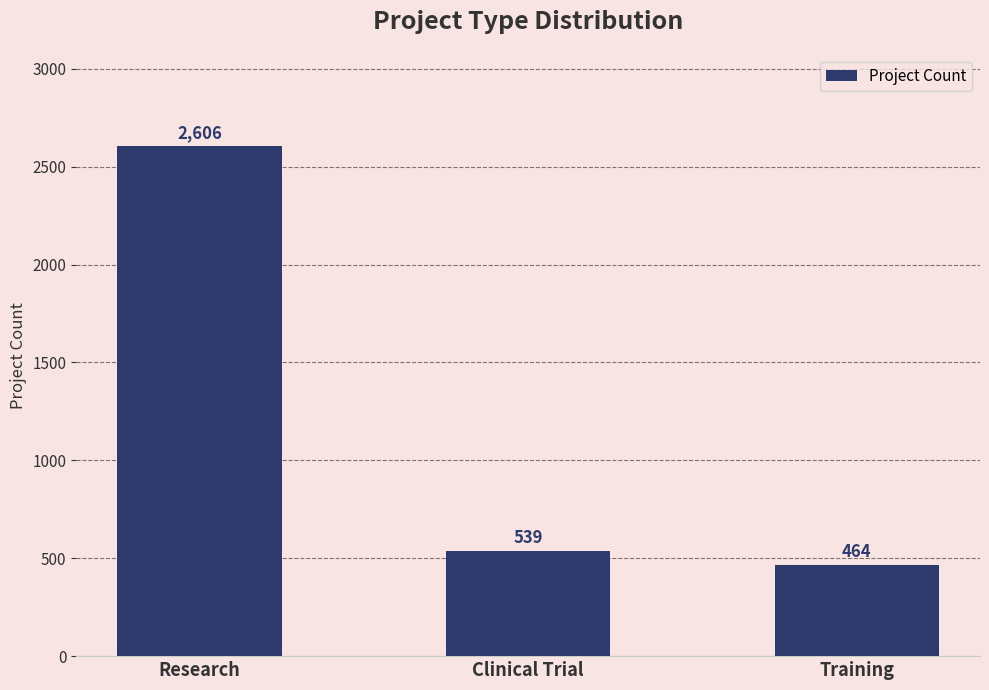

What is the change in value from Clinical Trial to Training?

-75